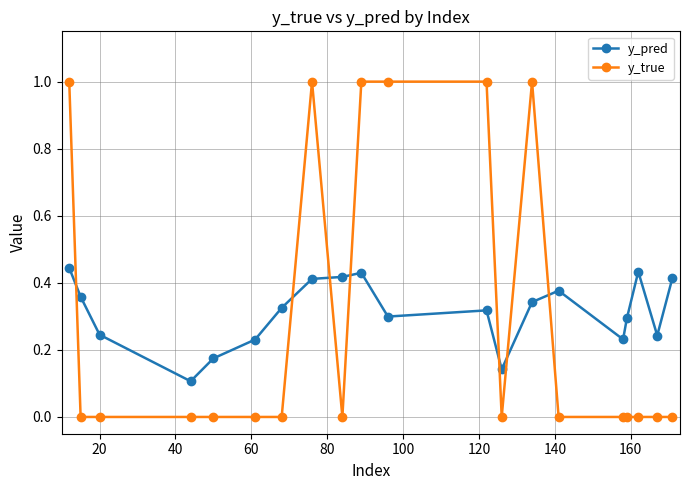

Rank the series by their maximum value, from highest to lowest.

y_true, y_pred